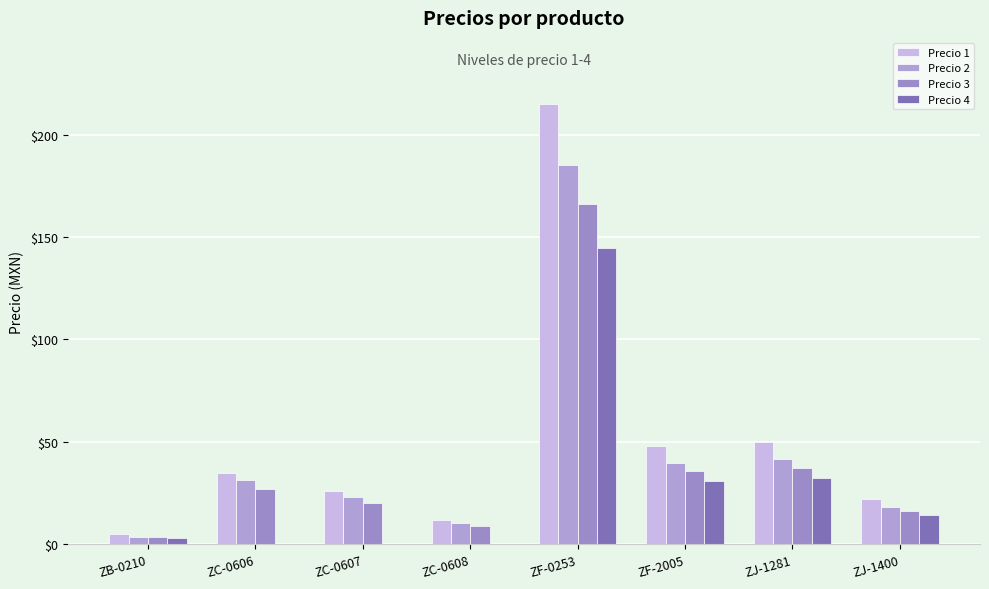

The Precio 4 series shows 14.1 at ZJ-1400. True or false?

True